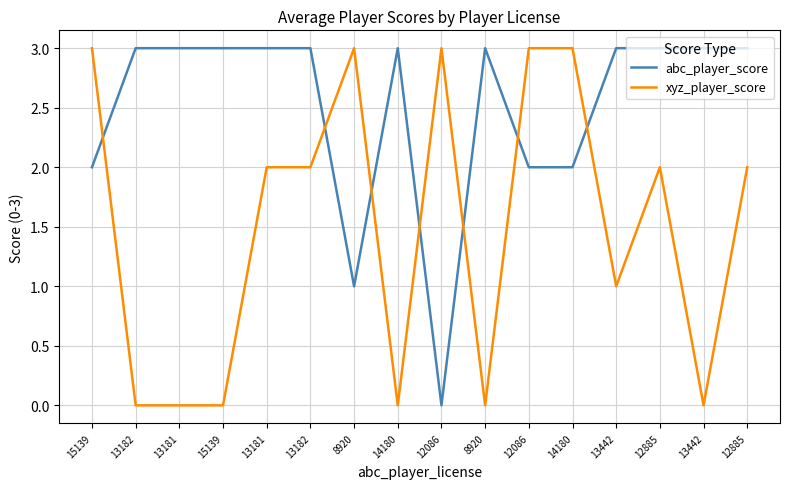

Is this an area chart (filled region under the line)?

No